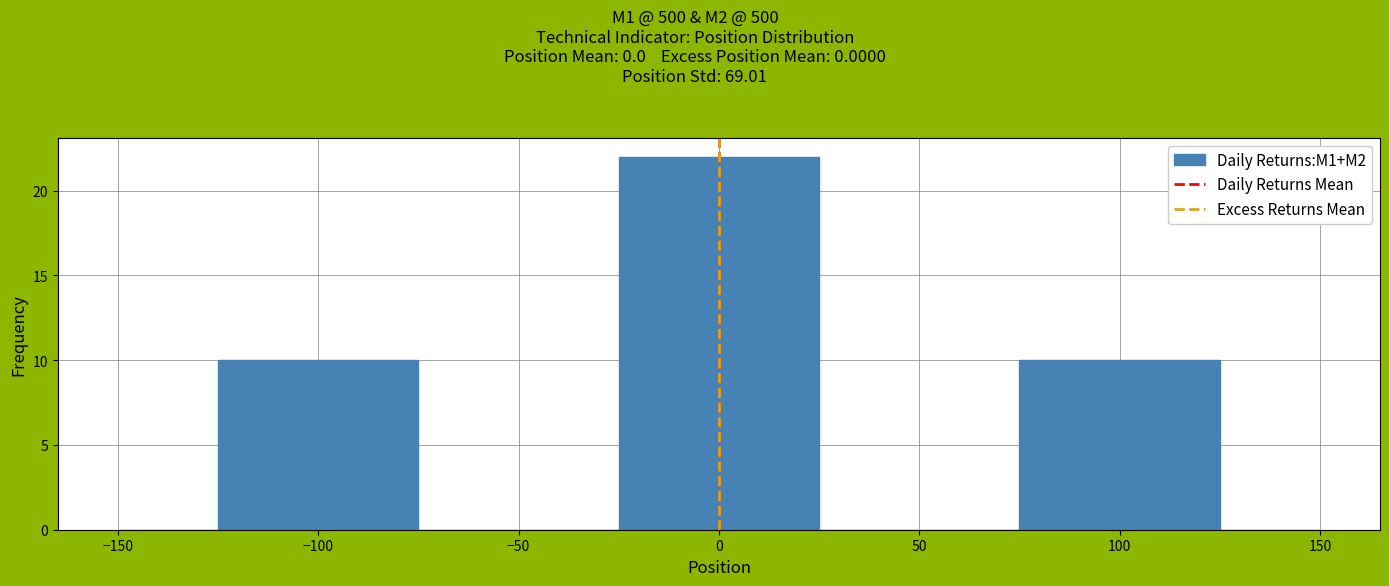

Reading left to right, transcribe this chart: for each bar, give the range it covers on the x-axis and its height. The values are not printed on the chart, so give them approximately, as read against the axis.

-150 to -125: 0
-125 to -75: 10
-75 to -25: 0
-25 to 25: 22
25 to 75: 0
75 to 125: 10
125 to 150: 0